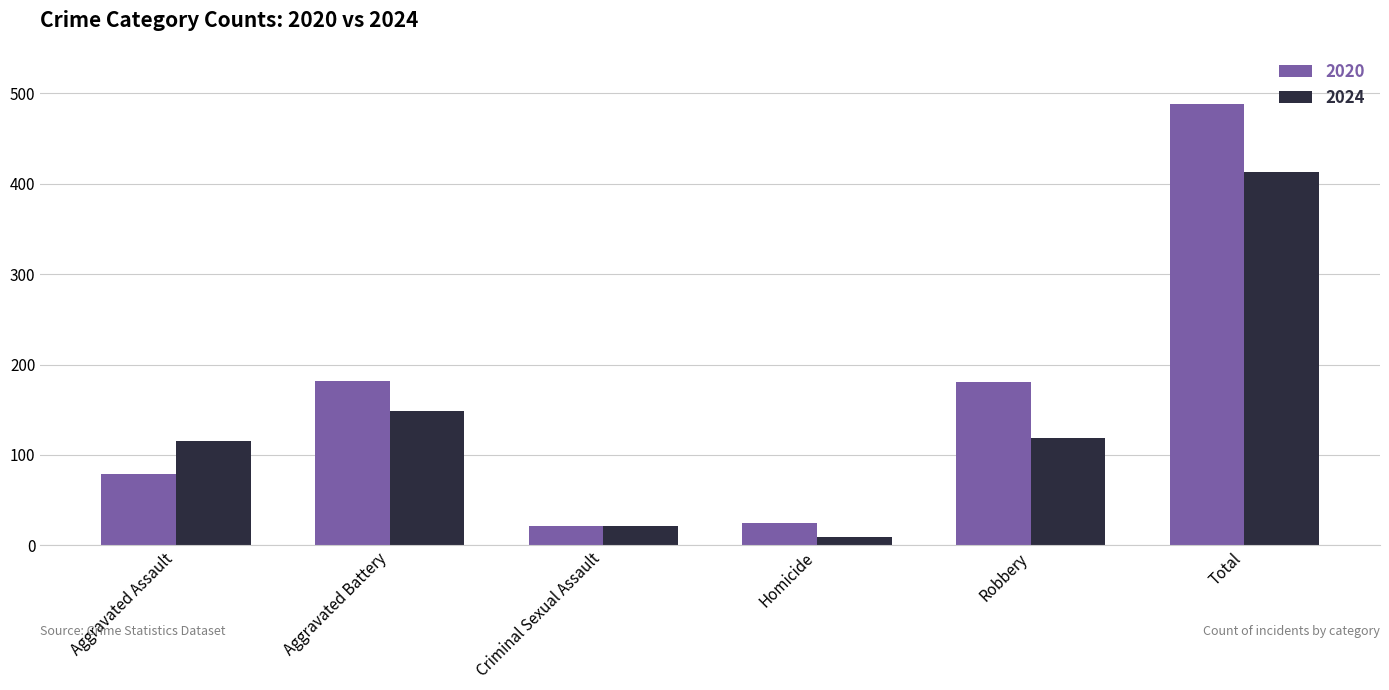

List the series in order of their peak value, lowest first.

2024, 2020